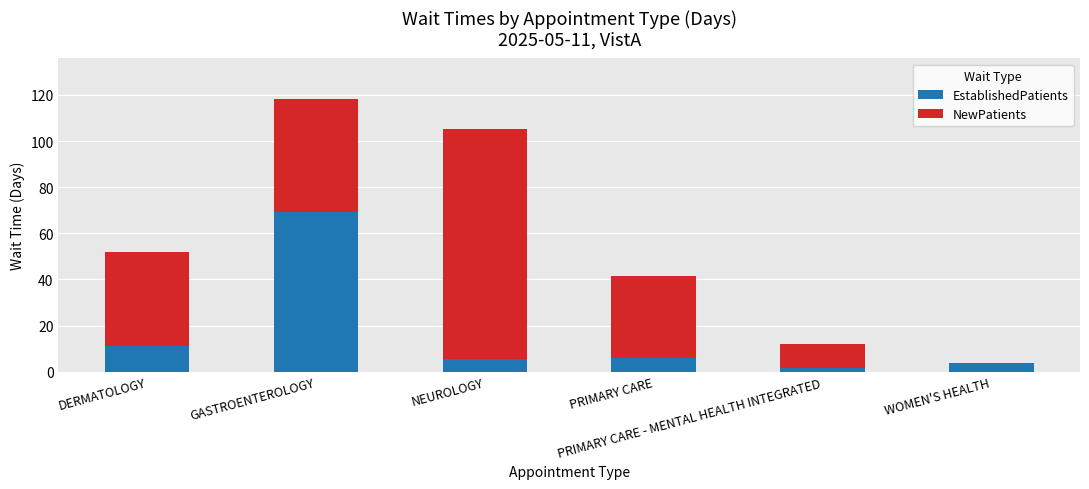

What is the highest value of the EstablishedPatients series?

69.3